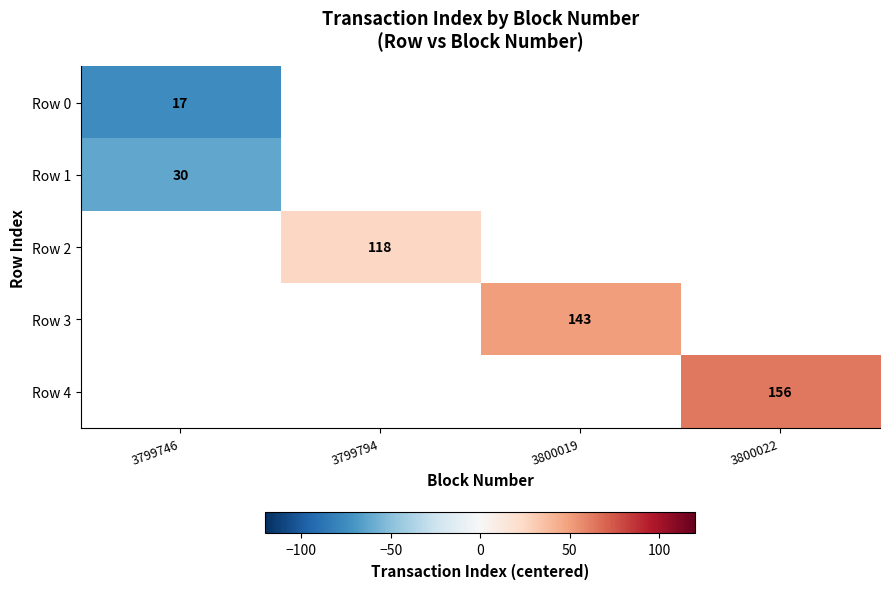

The value of Row 1 at 3799746 is 15.0. True or false?

False